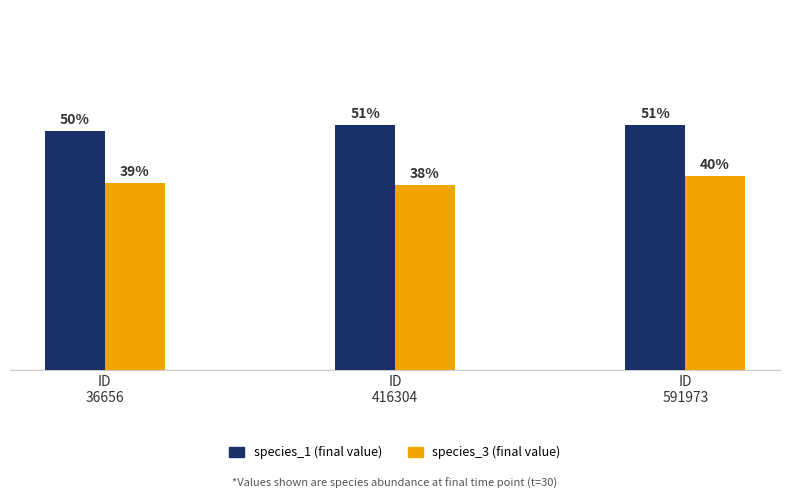

Are the bars horizontal?

No